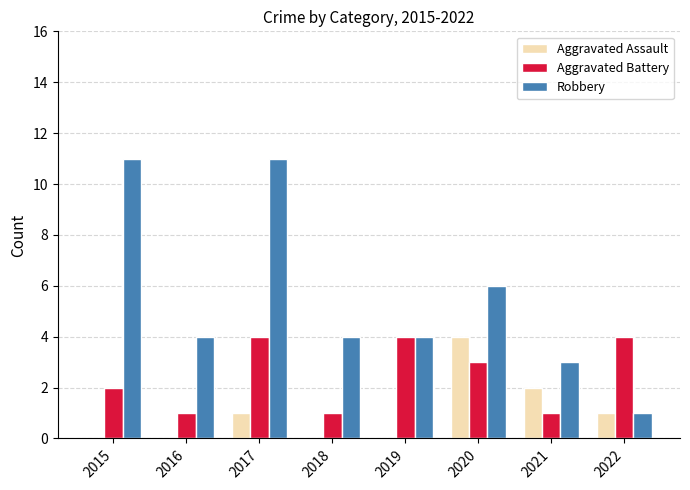

At which category is the sum across all series the highest?

2017